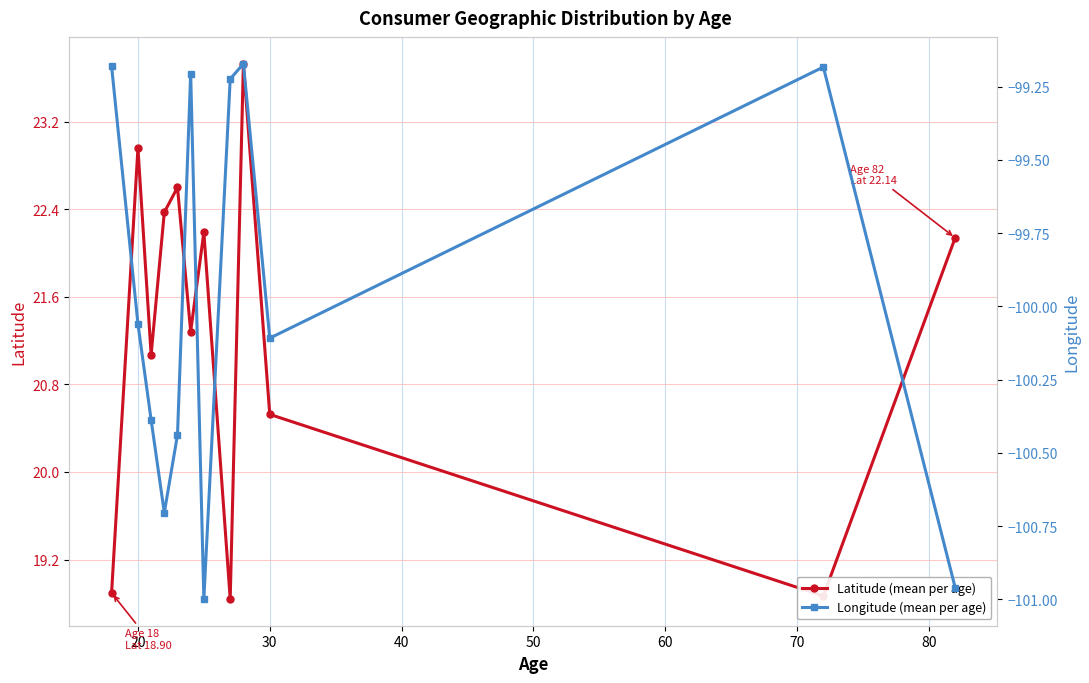

True or false: Latitude (mean per age) and Longitude (mean per age) cross at least once.

False